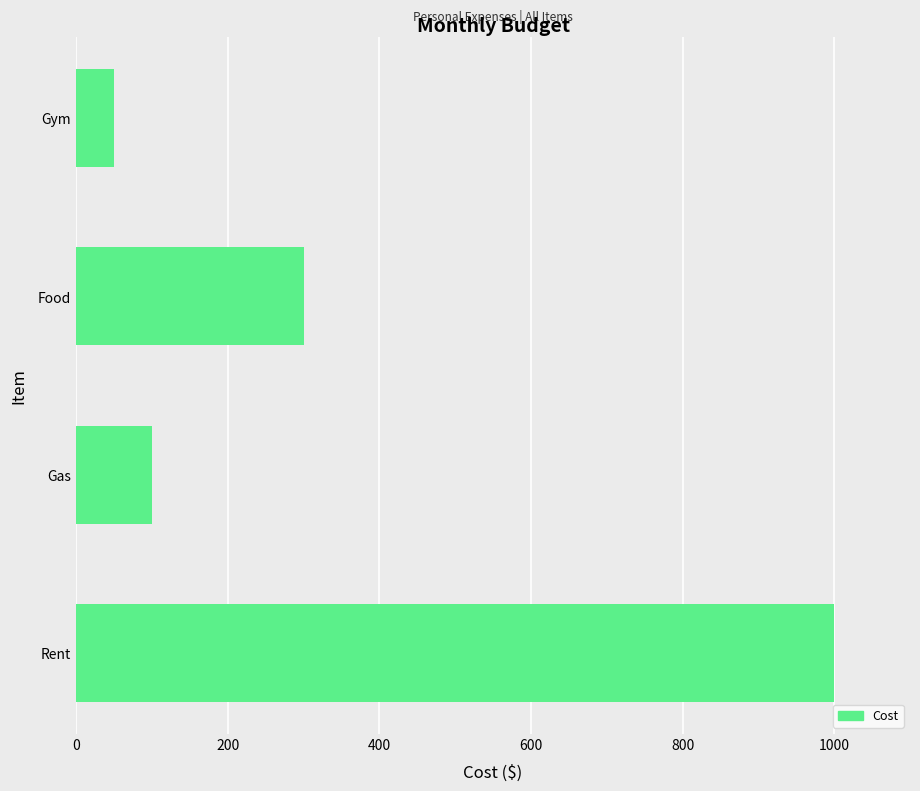

Count the number of categories in the chart.

4